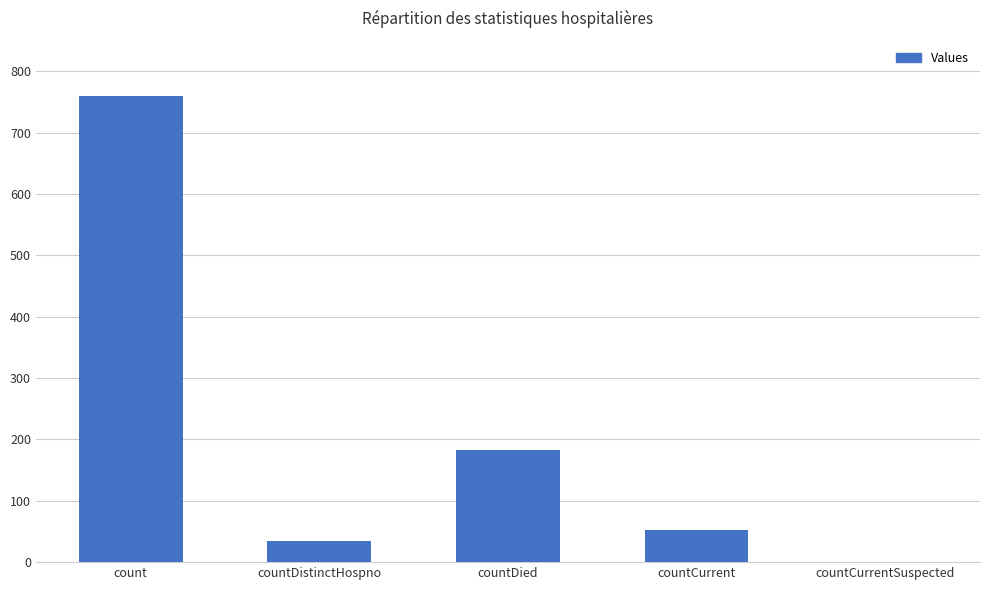

What is the change in value from countDistinctHospno to countDied?

+147